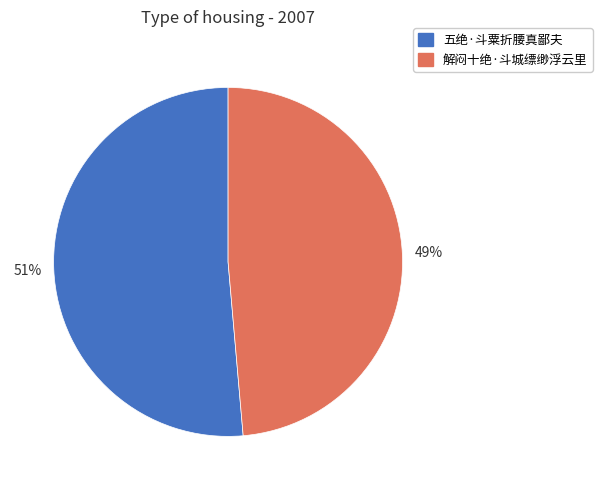

What percentage is the 五绝·斗粟折腰真鄙夫 slice, to the nearest percent?

51%